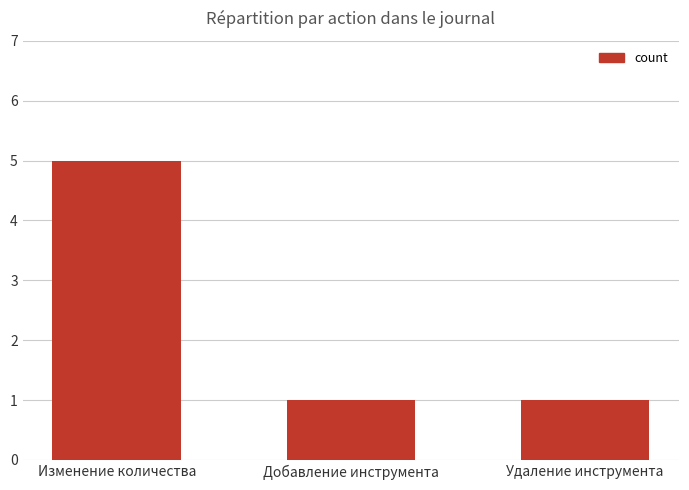

Is it true that the value at Изменение количества is 5?

True